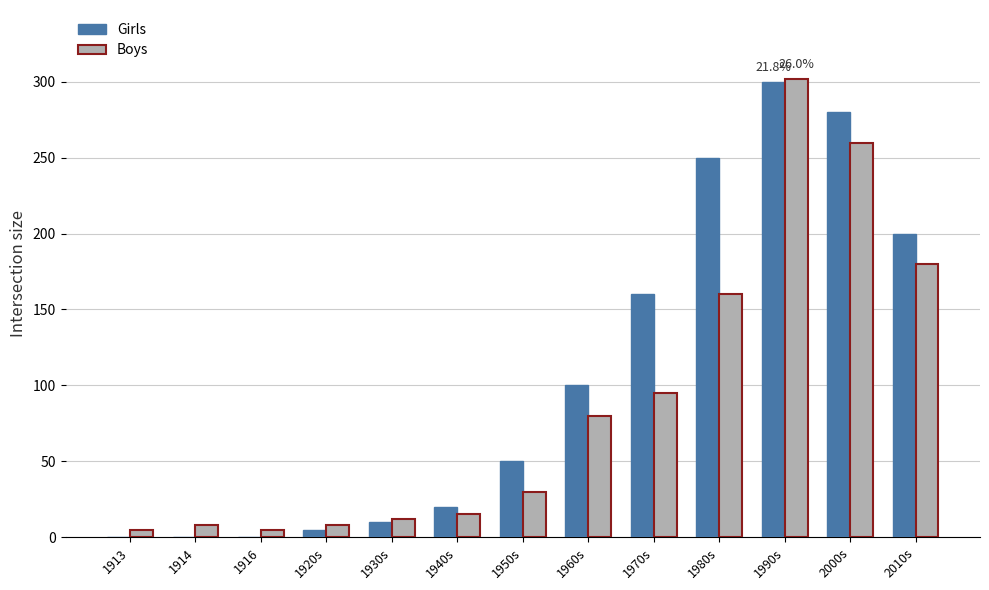

Which series has the largest range (max minus min)?

Girls